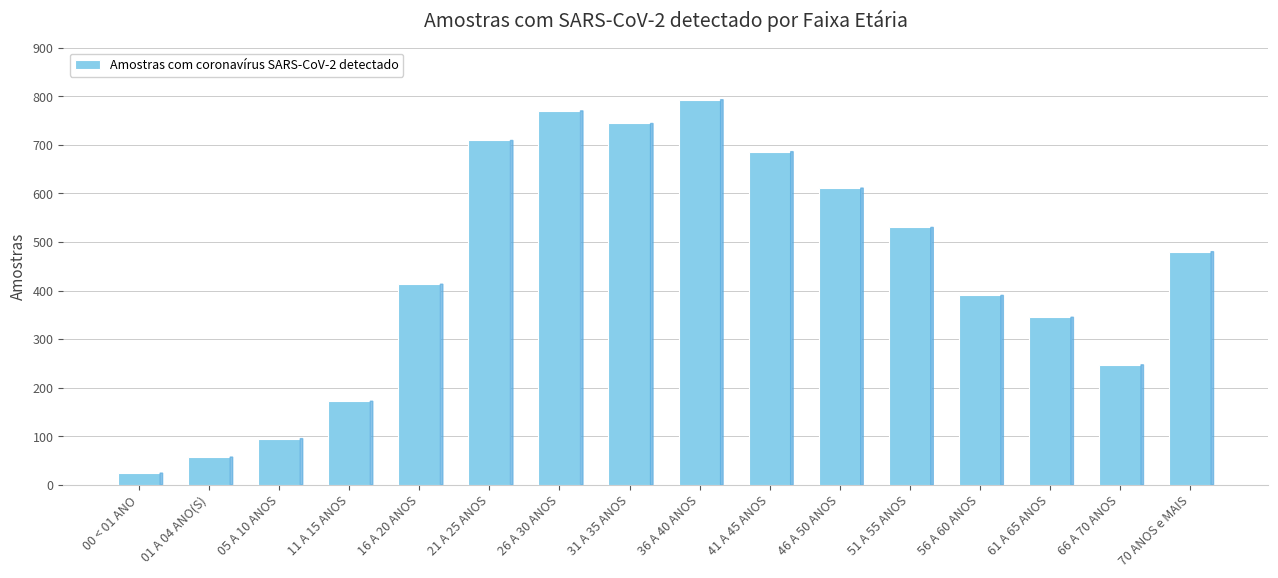

The value at 01 A 04 ANO(S) is 57. True or false?

True